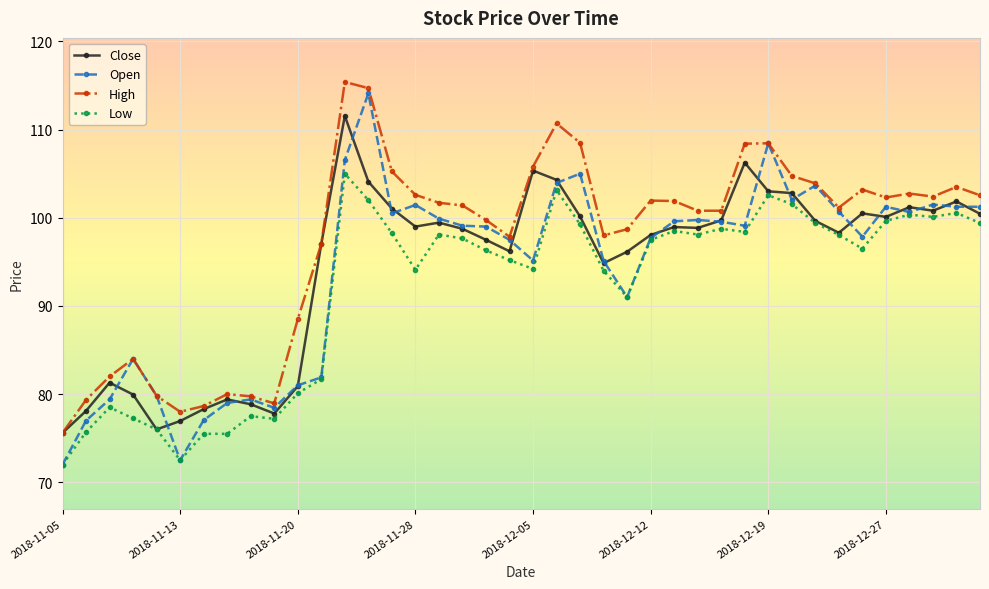

What is the difference between the maximum and minimum values in the Open series?

42.1